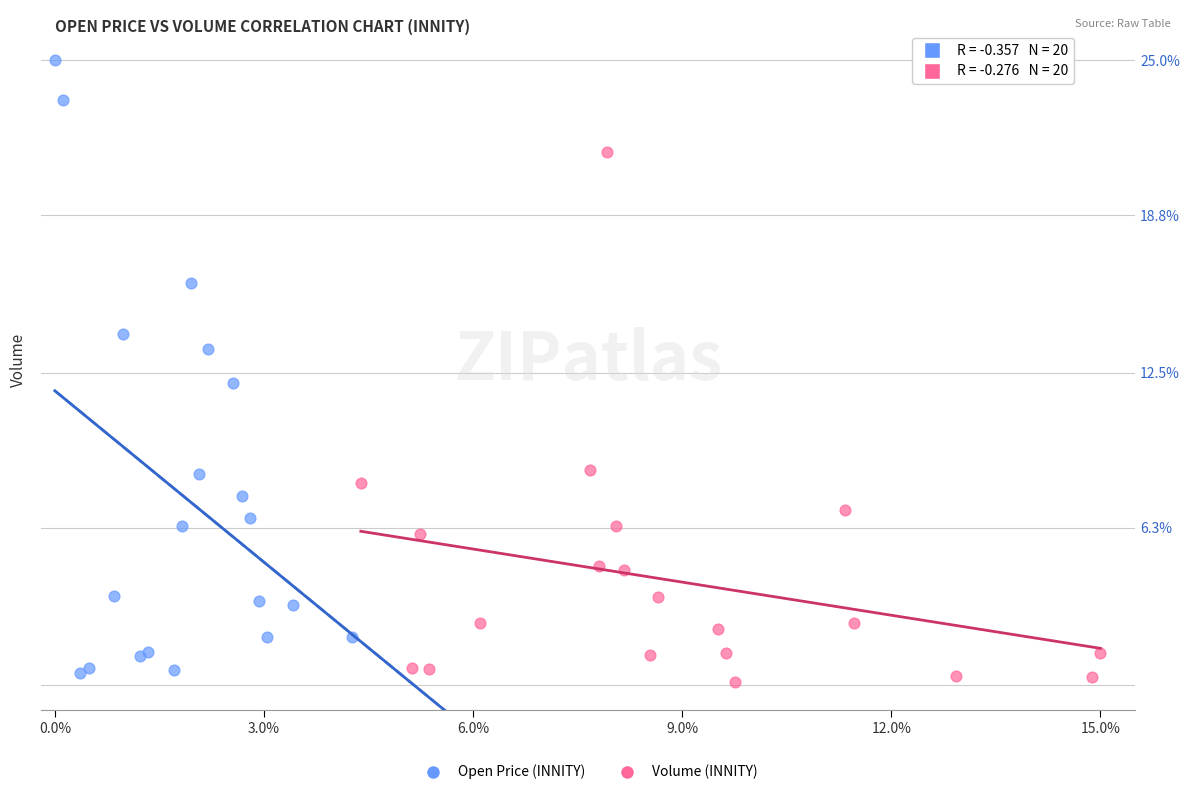

Which series has the largest Y range (max minus min)?

Open Price (INNITY)